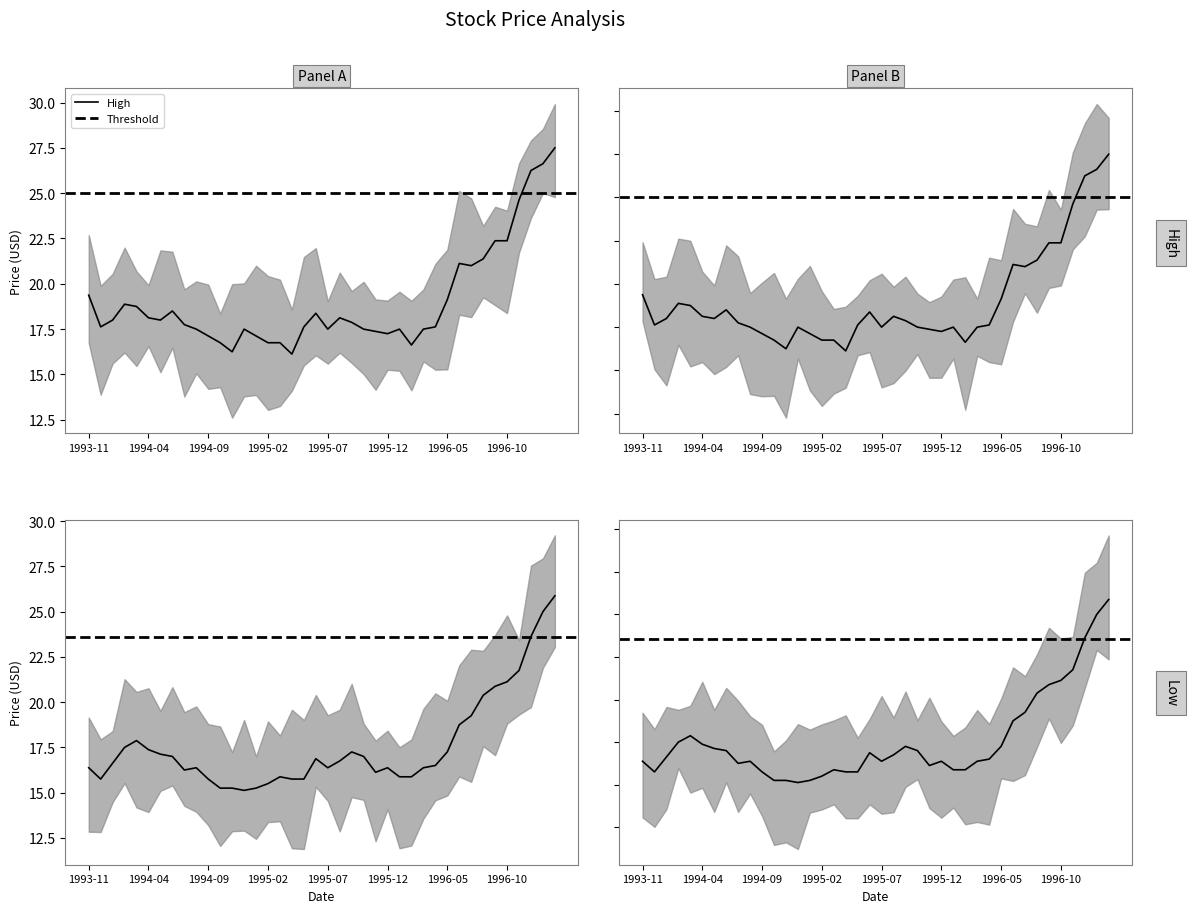

Which series has the widest spread of values?

High